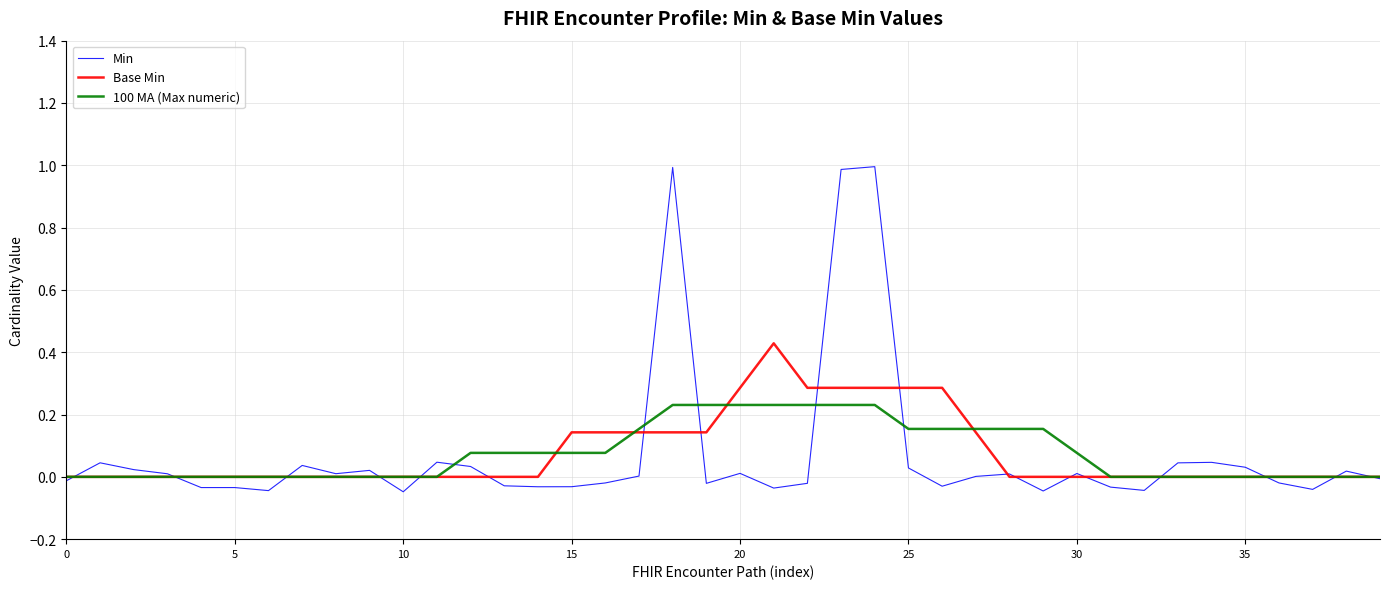

Rank the series by their maximum value, from highest to lowest.

Min, Base Min, 100 MA (Max numeric)